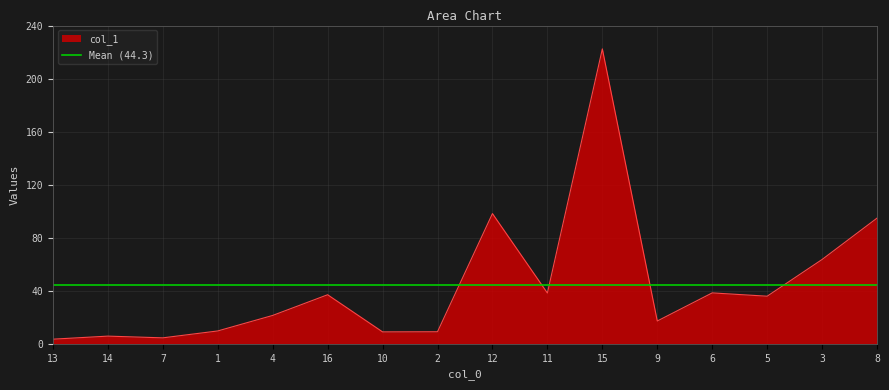

List the labels in order of value, largest first.

15, 12, 8, 3, 6, 11, 16, 5, 4, 9, 1, 2, 10, 14, 7, 13